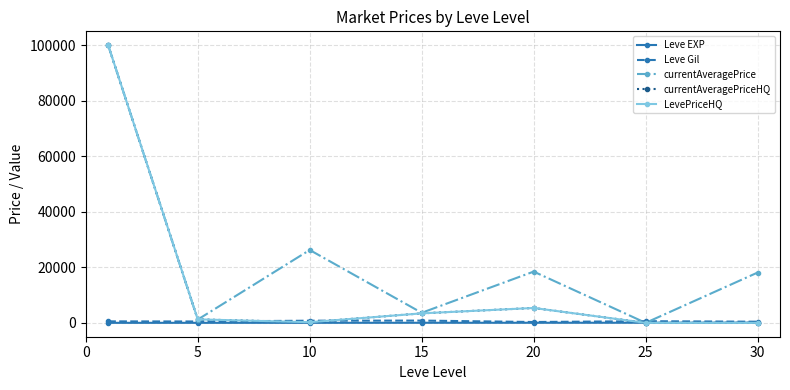

Is this an area chart (filled region under the line)?

No